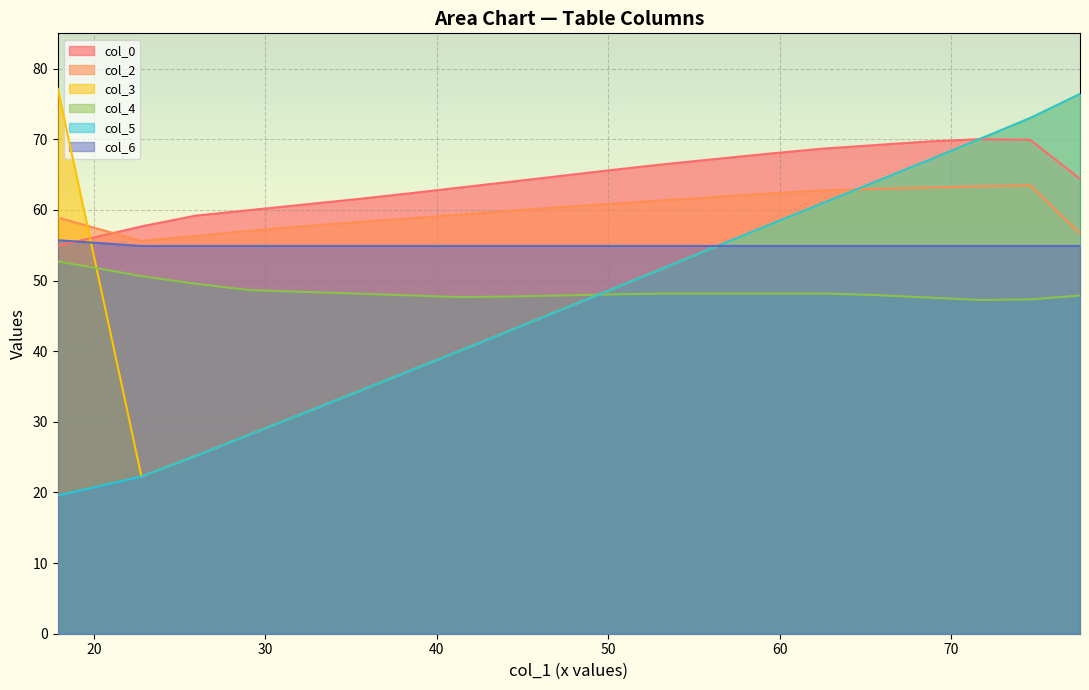

Is the value of col_0 at 17.90104167 greater than the value of col_5 at 17.90104167?

Yes